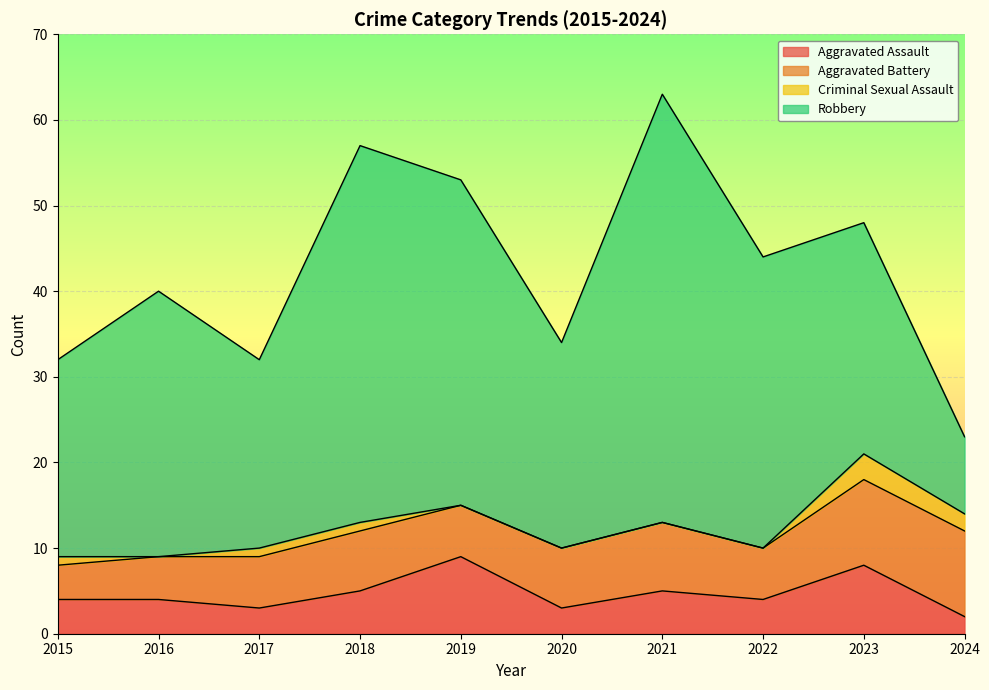

The Robbery series shows 38 at 2023. True or false?

False